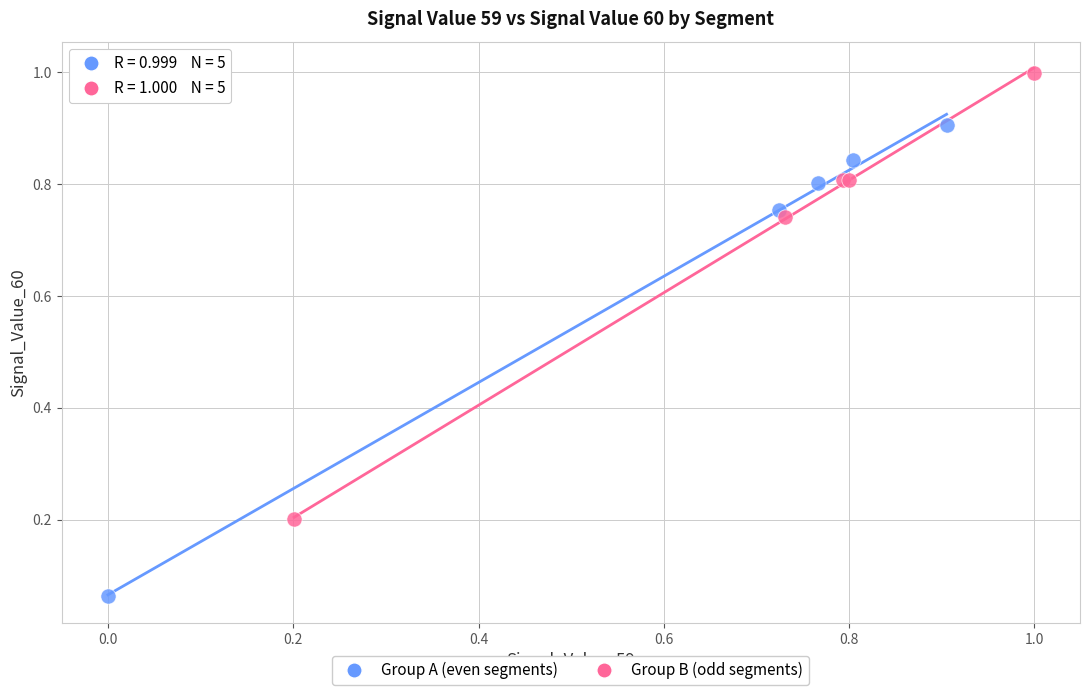

Which series has the widest spread of Y values?

Group A (even segments)